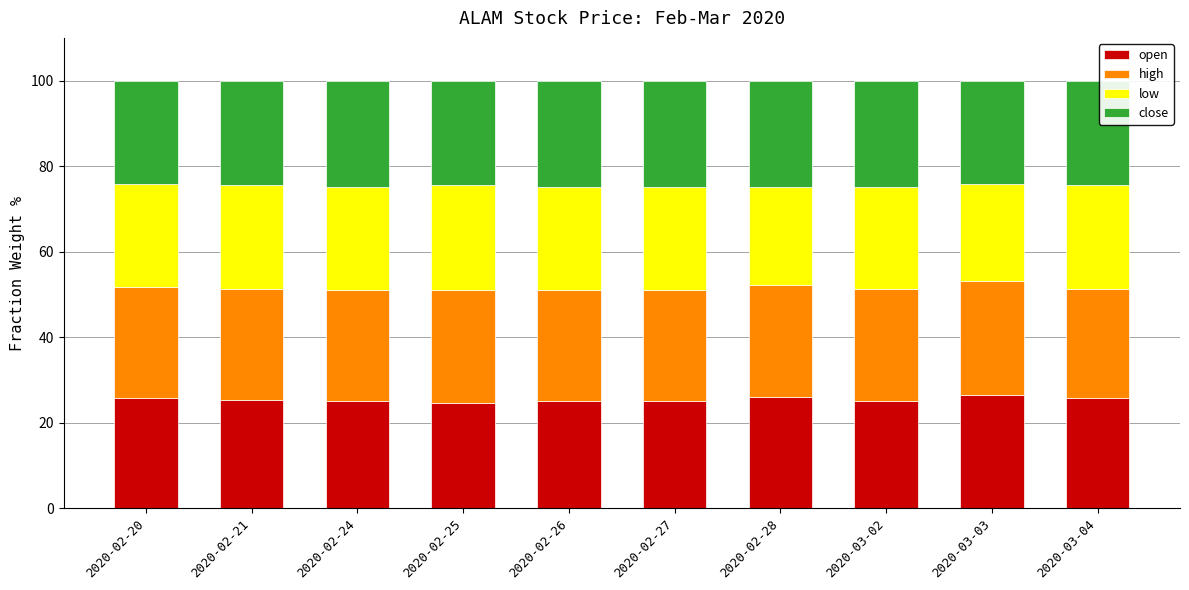

What is the total value across all series at 2020-03-04?

100.0